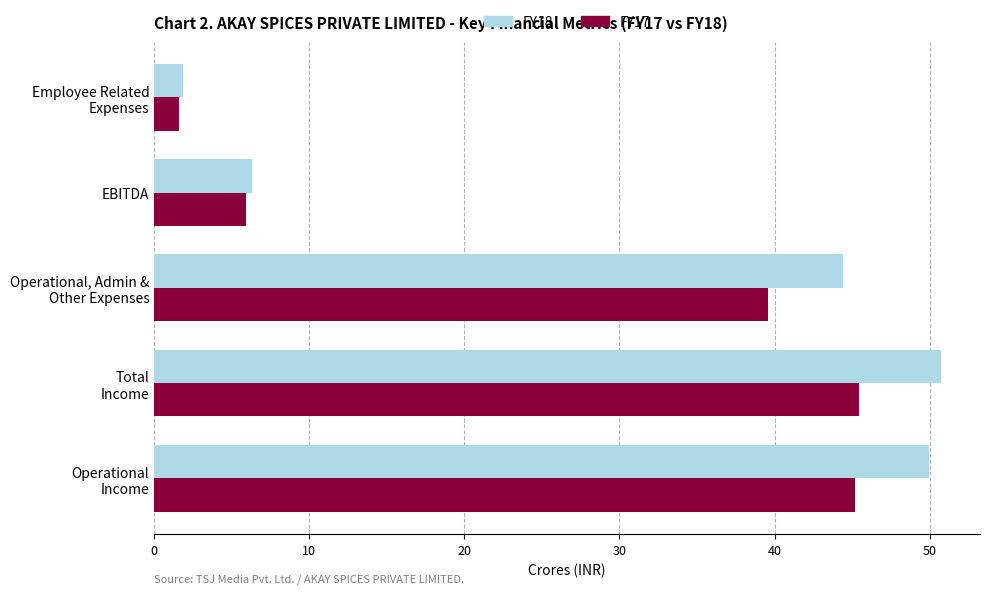

List the series in order of their peak value, highest first.

FY18, FY17